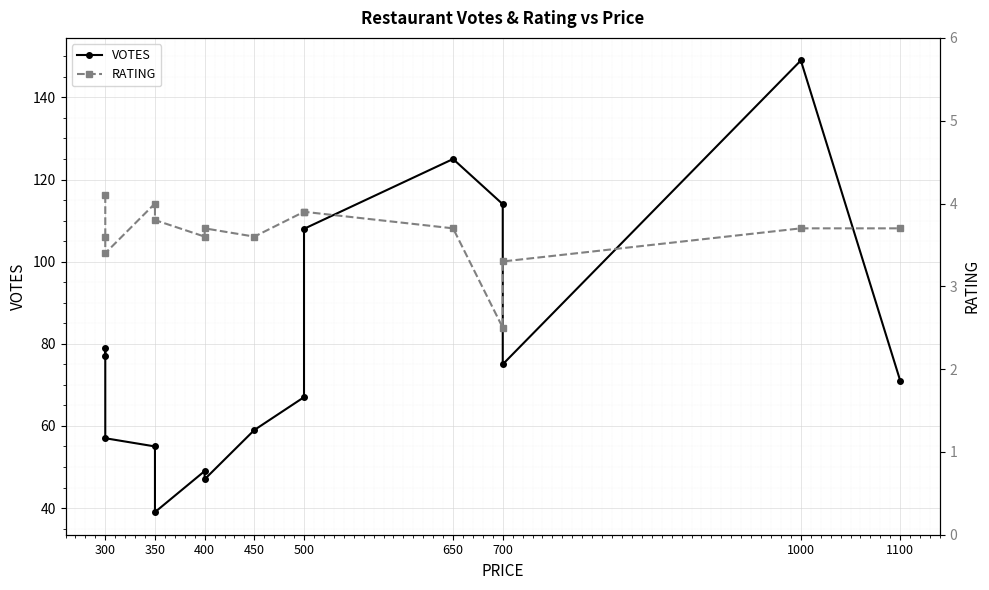

Which series has the largest total across all categories?

VOTES